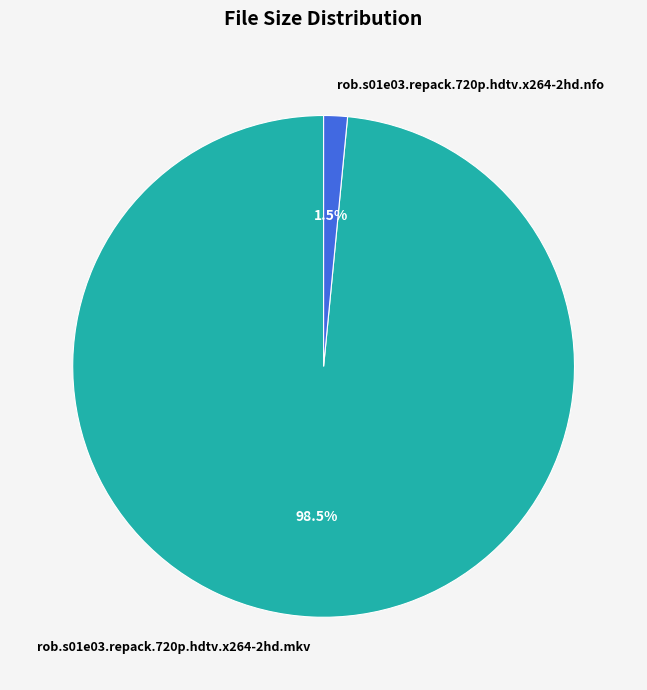

Is rob.s01e03.repack.720p.hdtv.x264-2hd.nfo the majority of the pie?

No